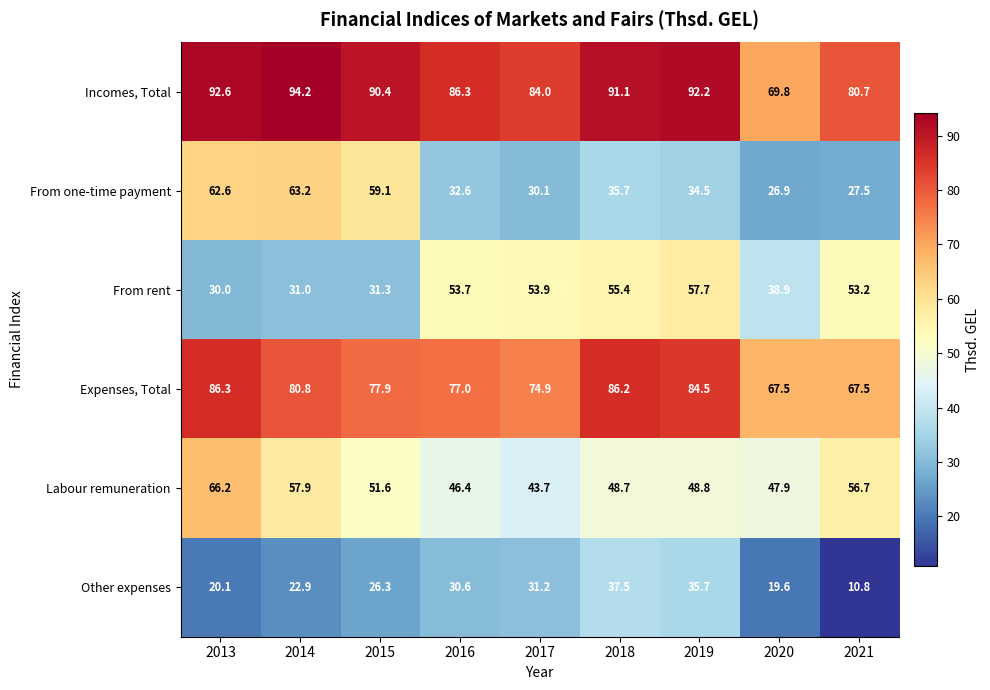

What is the sum of all From rent values?

405.1